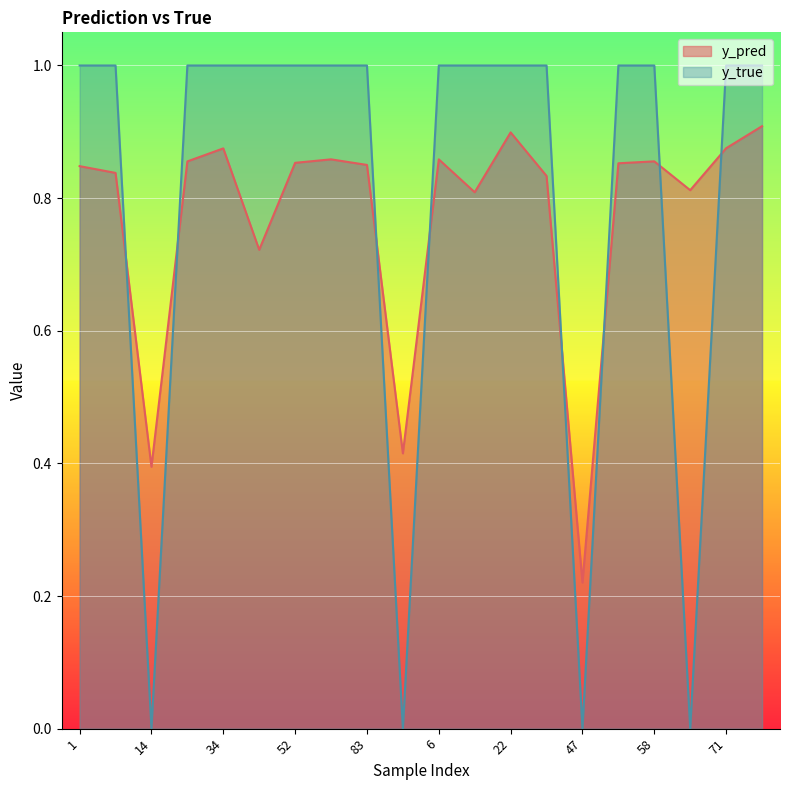

Is the value of y_pred at 1 greater than the value of y_true at 43?

No